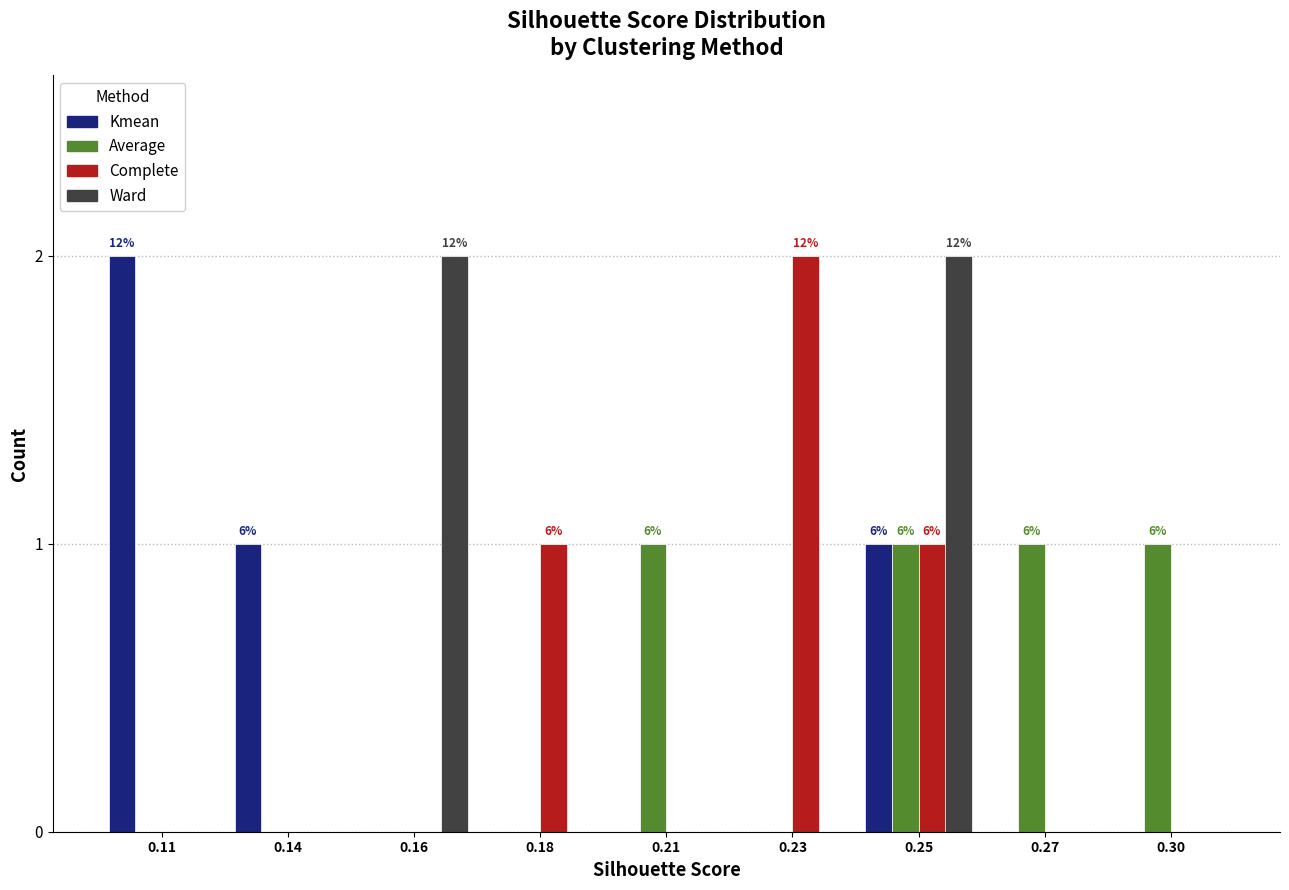

Is it true that Complete equals 0 at 0.16?

True